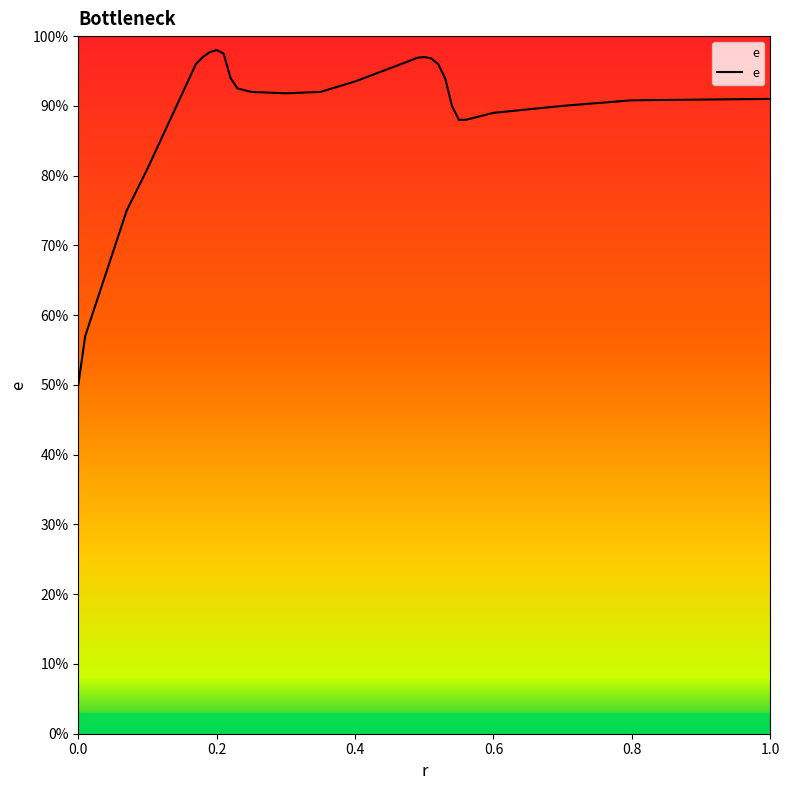

What is the difference between the maximum and minimum values?

0.5